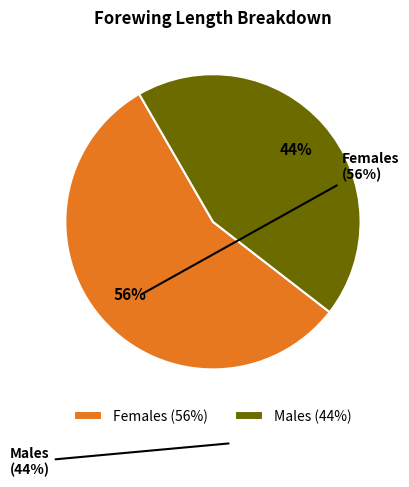

Does any single category account for the majority?

Yes